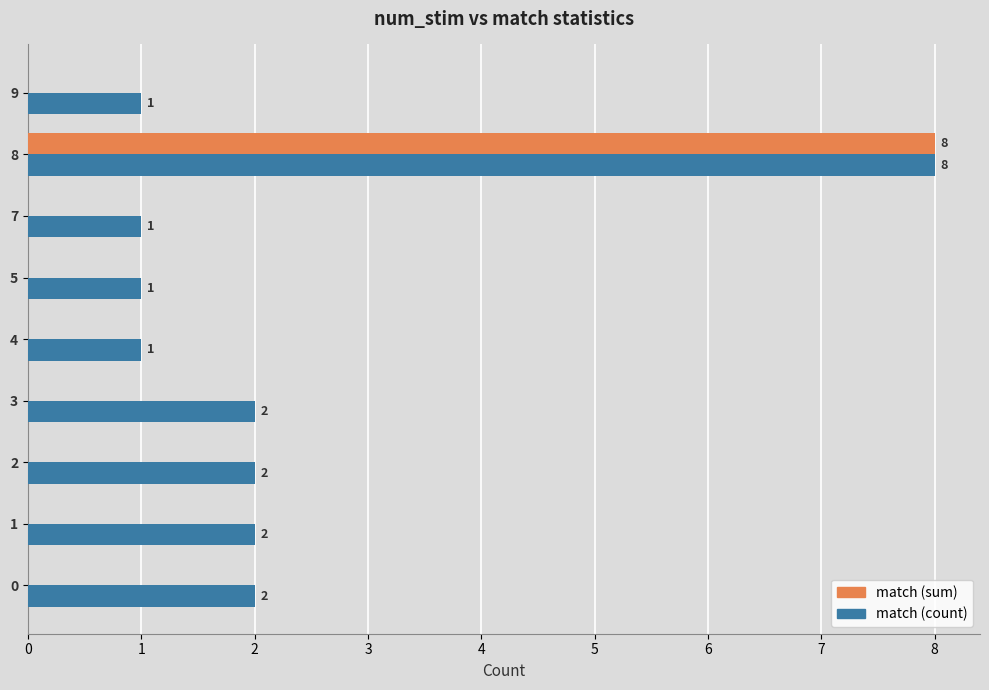

Which series changed the most between 3 and 4?

match (count)